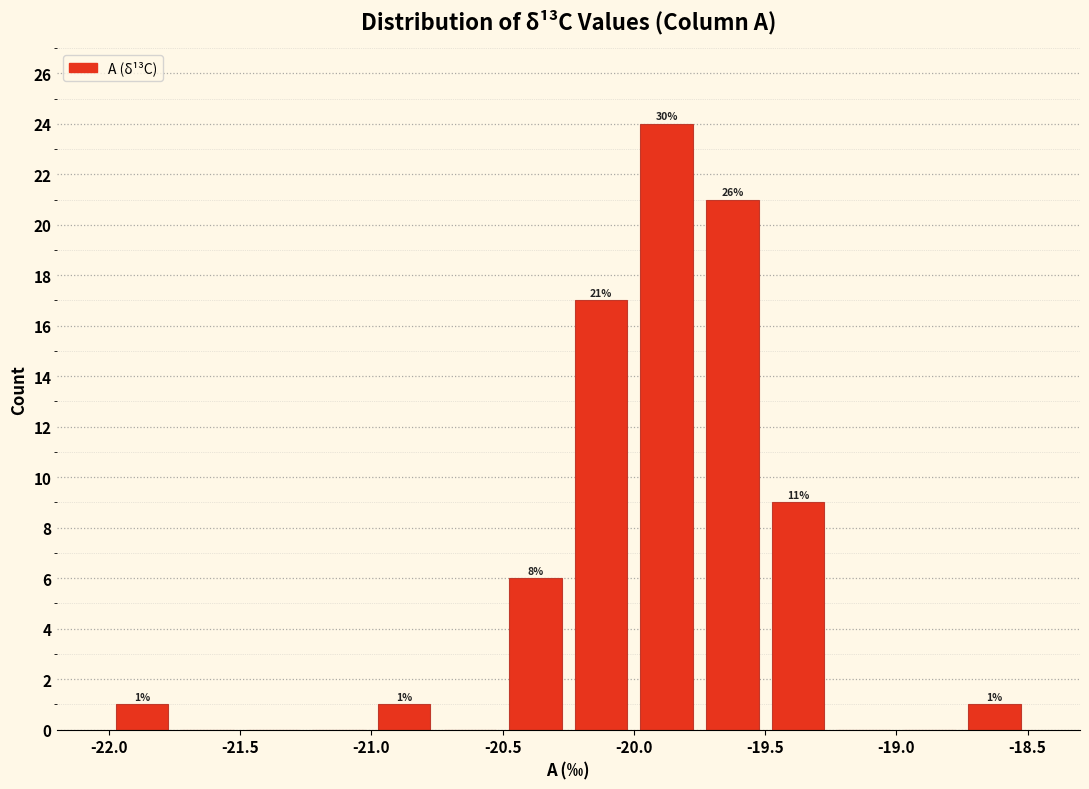

Over which range of the x-axis is the bar tallest?

-20.00 to -19.75